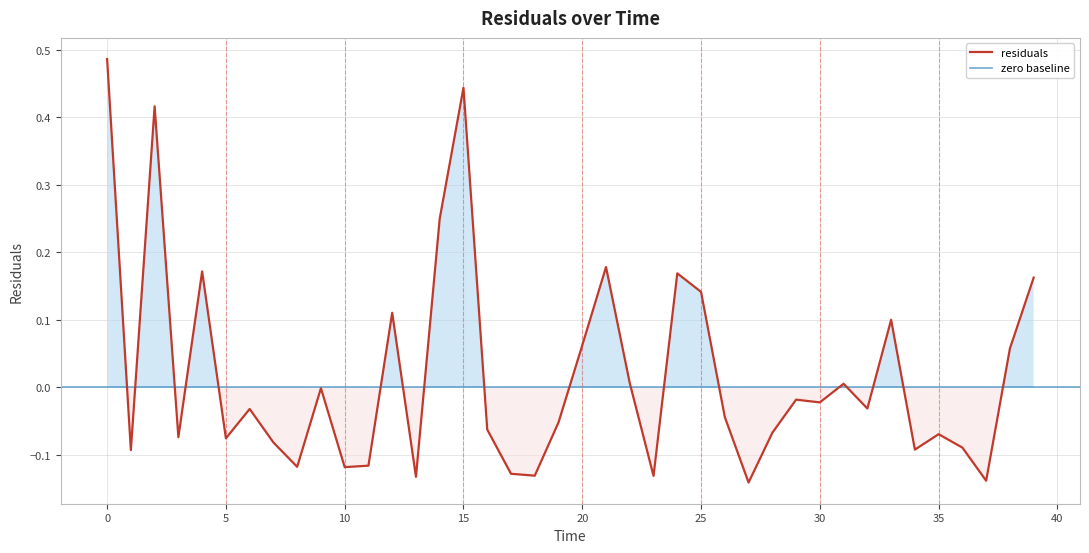

What is the minimum value shown in the chart?

-0.1